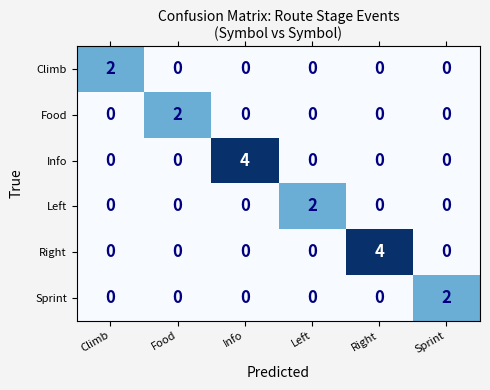

At how many categories does at least one series exceed 1?

6